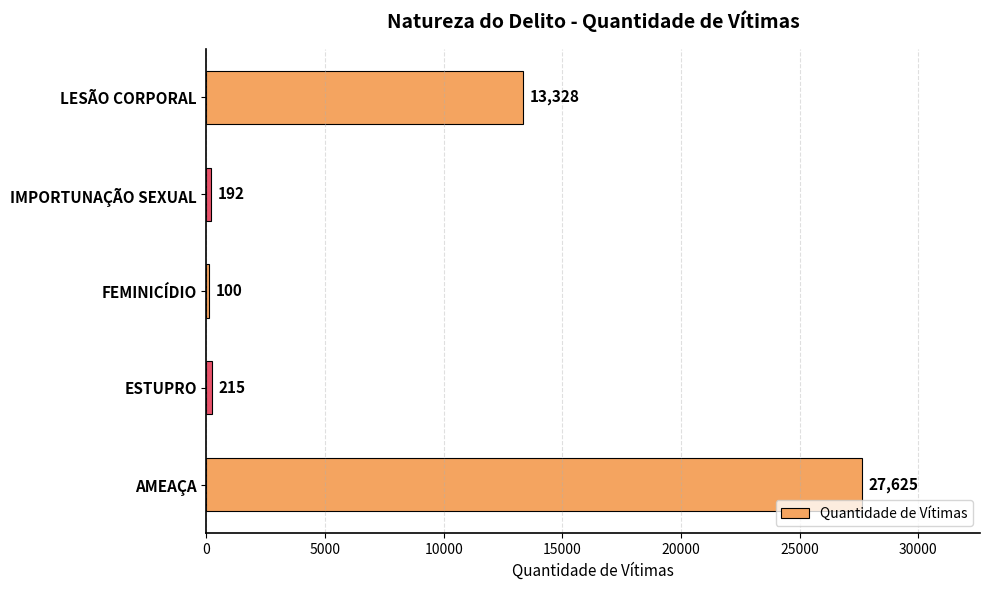

What is the difference between the maximum and minimum values?

27525